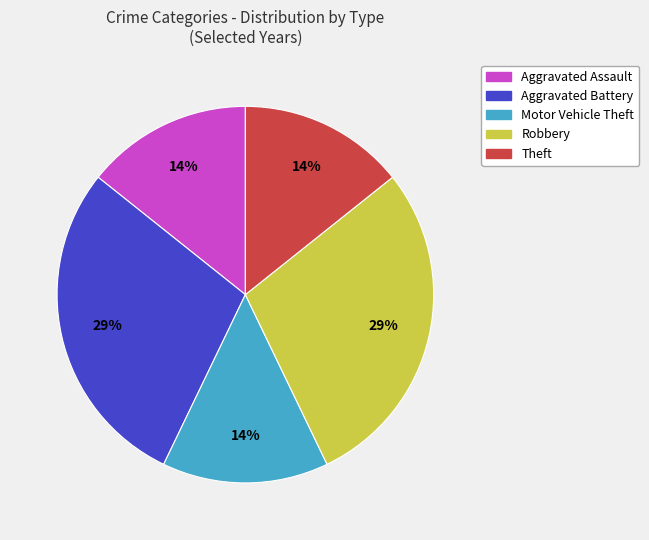

Is there any slice that represents more than half of the pie?

No